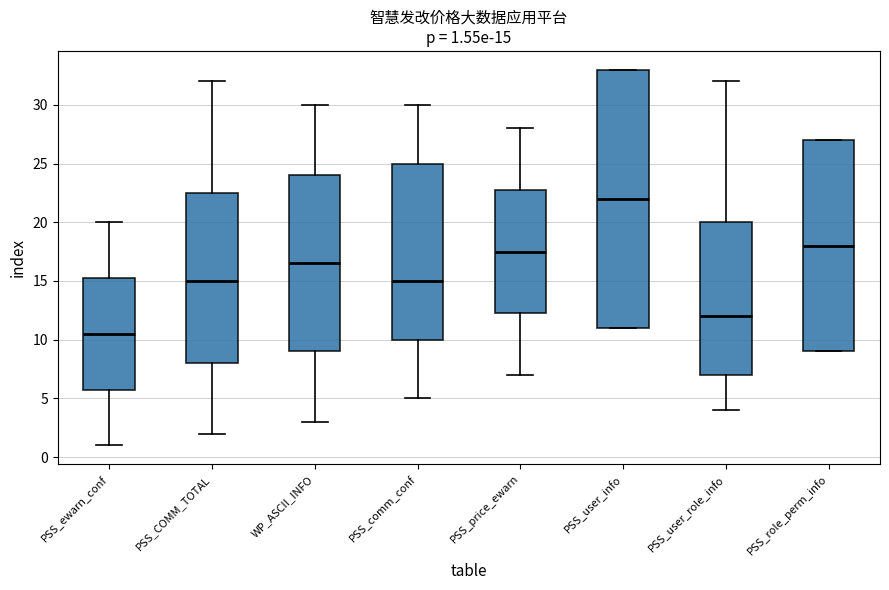

Which box has the lowest median line?

PSS_ewarn_conf